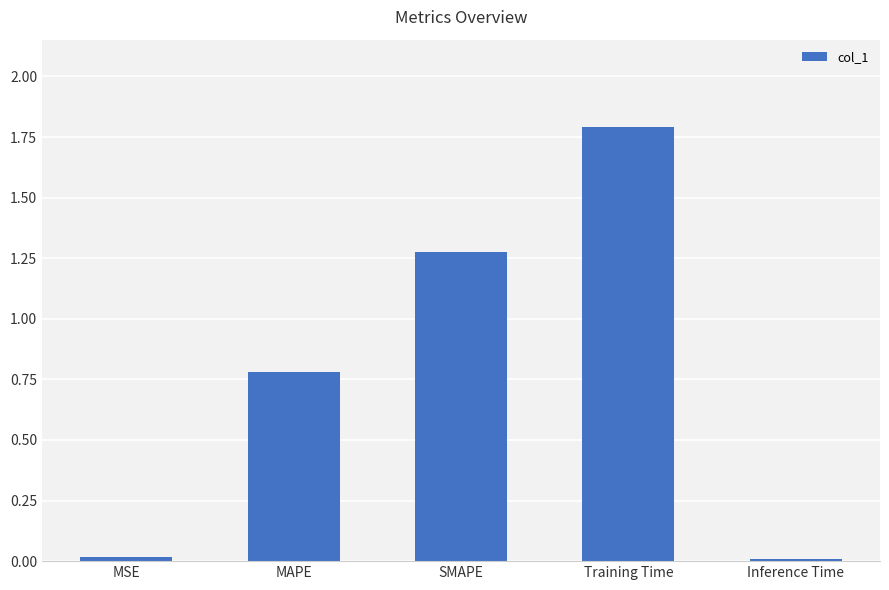

Which label corresponds to the largest value in the chart?

Training Time